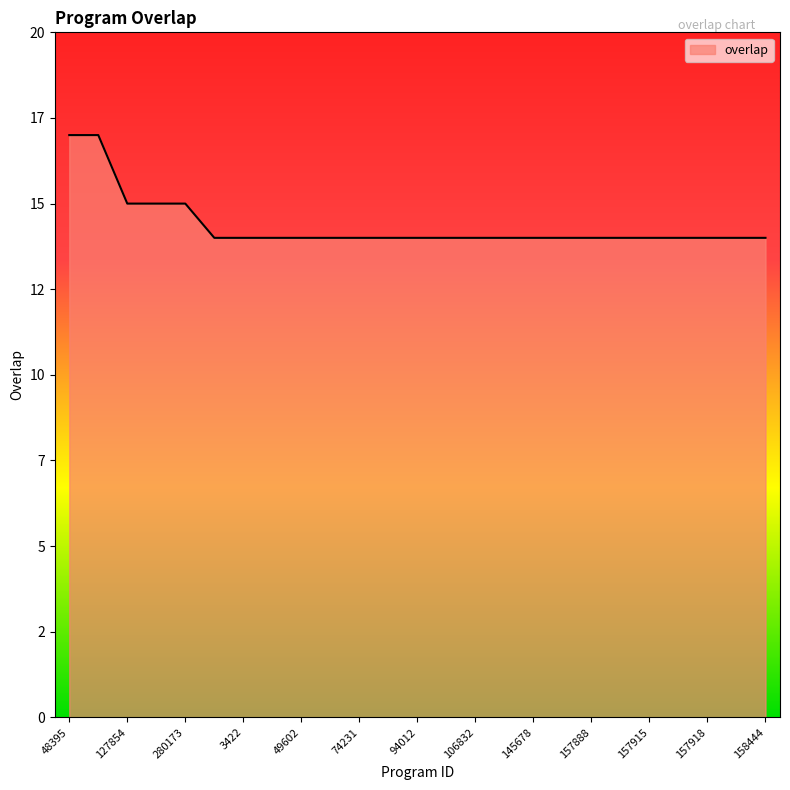

What is the difference between the maximum and minimum values?

3